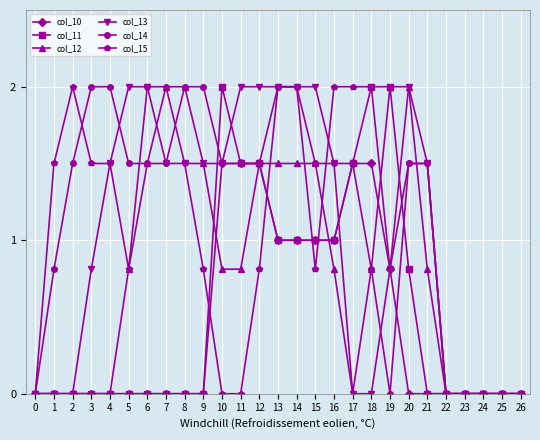

The col_12 series shows 1.5 at 14. True or false?

True